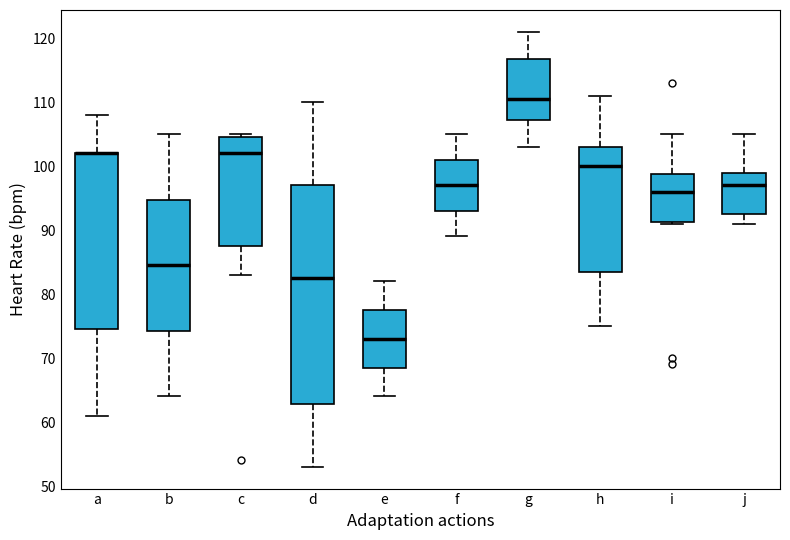

Comparing the boxes themselves (not the whiskers), which one is the tallest?

d